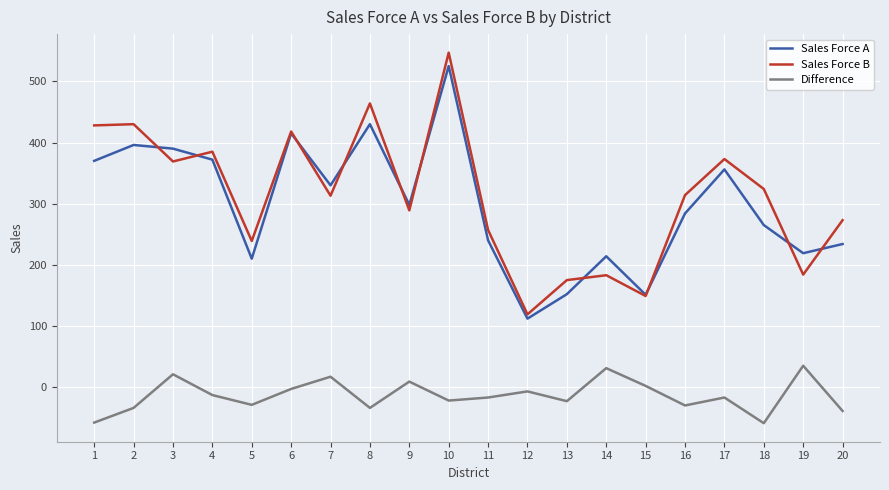

Does the chart display data point markers on the line(s)?

No